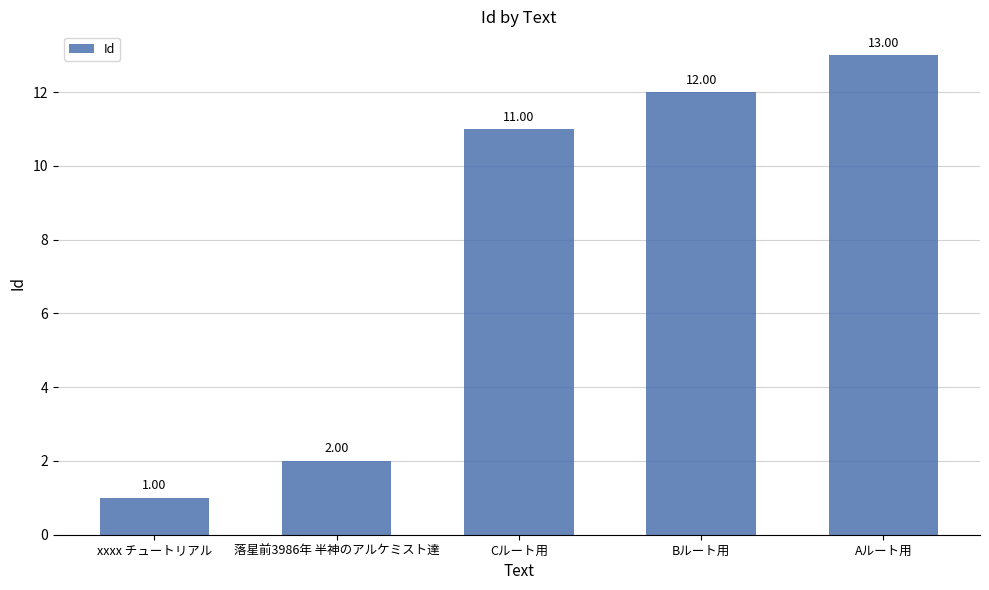

What is the sum of all values?

39